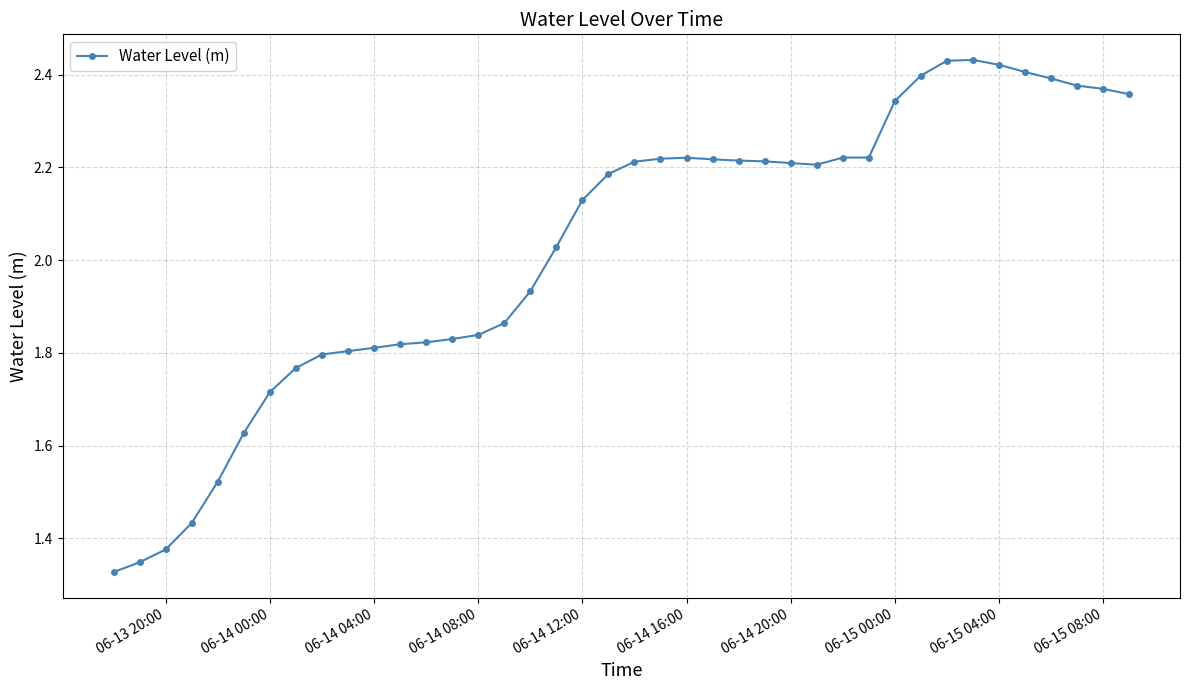

True or false: there are more than 0 points higher than both neighbors.

True